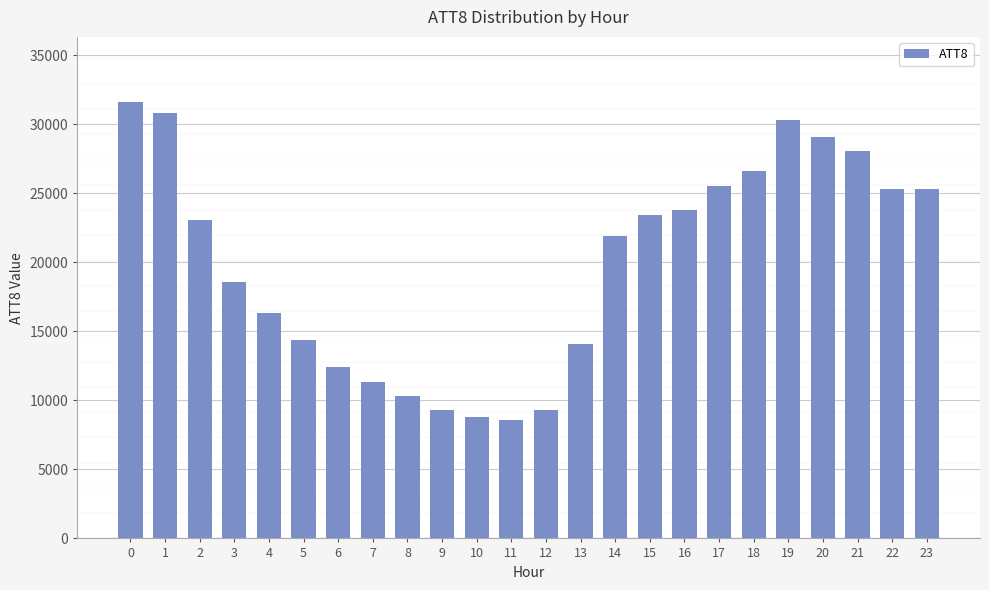

The value at 0 is 6493. True or false?

False